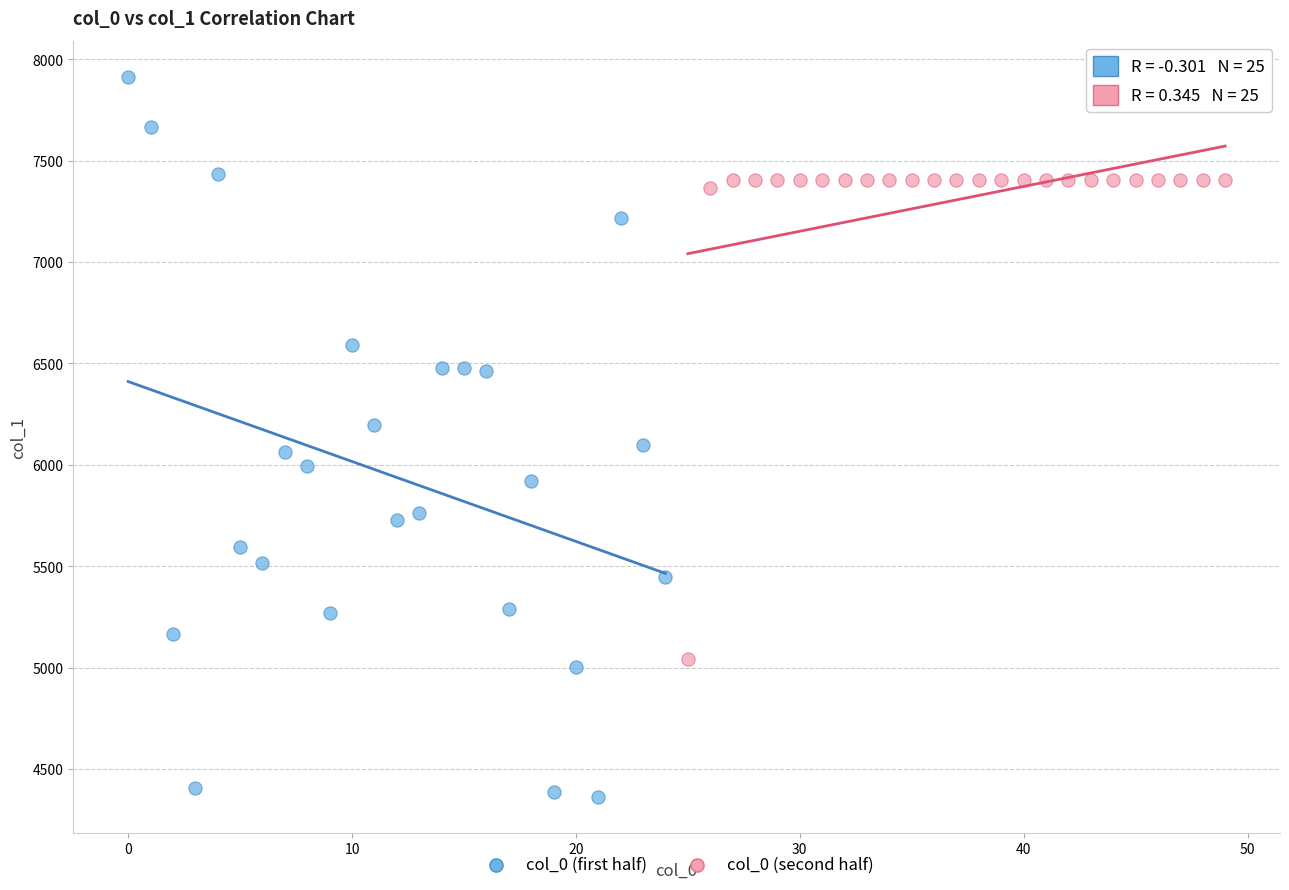

Which series reaches the minimum Y coordinate?

col_0 (first half)